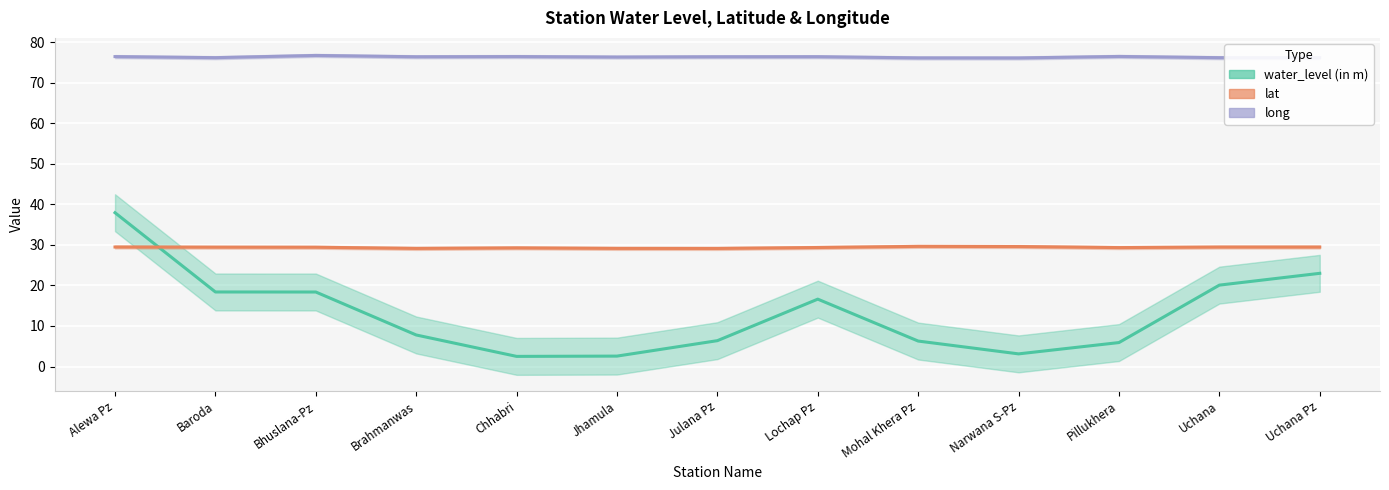

What is the average value of the lat series?

29.4